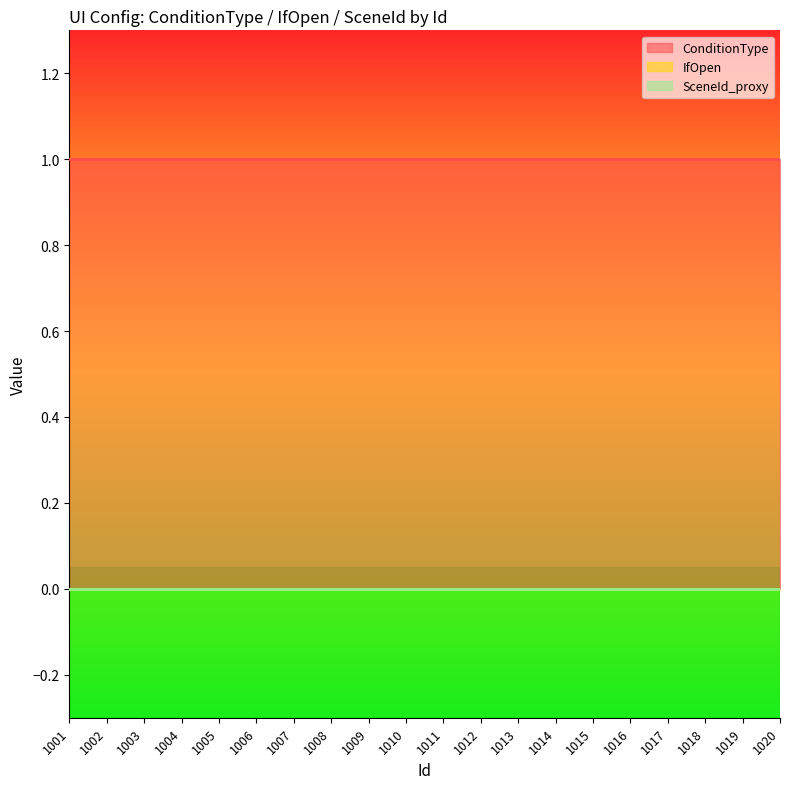

Is the value of IfOpen at 1006 greater than the value of ConditionType at 1007?

No